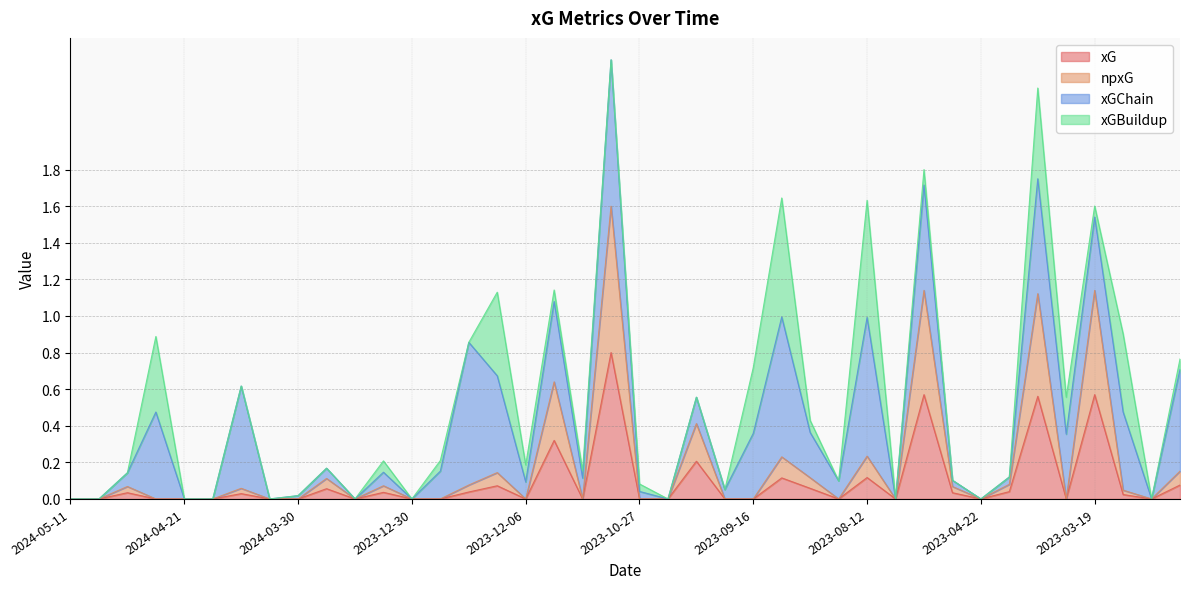

Between 2023-12-30 and 2024-04-27, which is larger?

2024-04-27